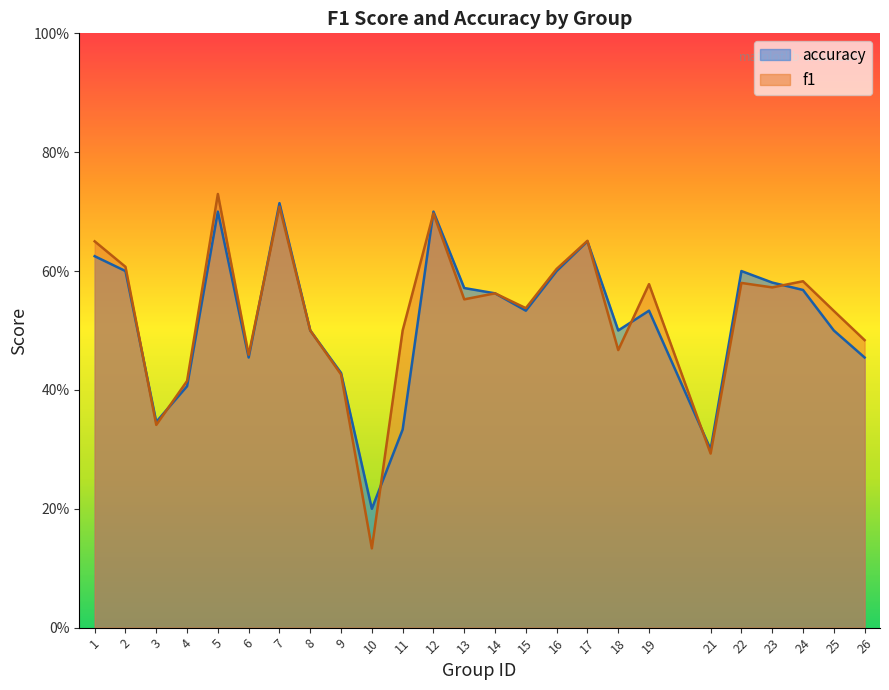

What is the value of the f1 point at the 25th from the left?

0.5